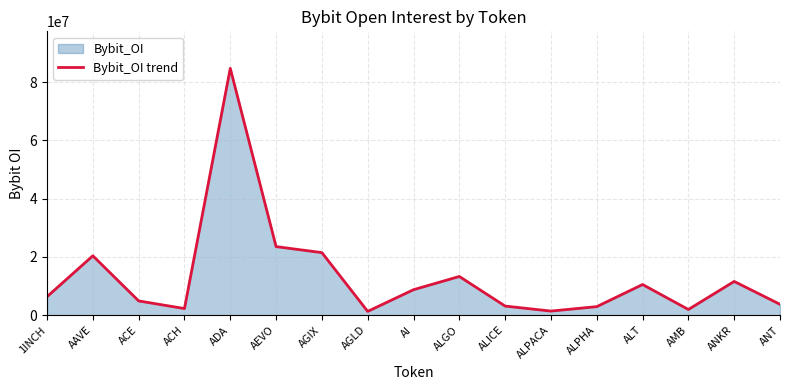

List the labels in order of value, smallest first.

AGLD, ALPACA, AMB, ACH, ALPHA, ALICE, ANT, ACE, 1INCH, AI, ALT, ANKR, ALGO, AAVE, AGIX, AEVO, ADA